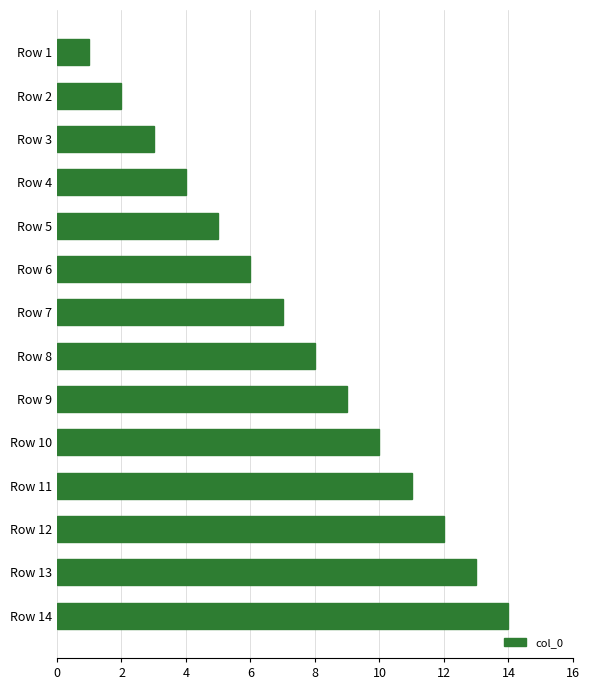

How many data points are less than 8?

7